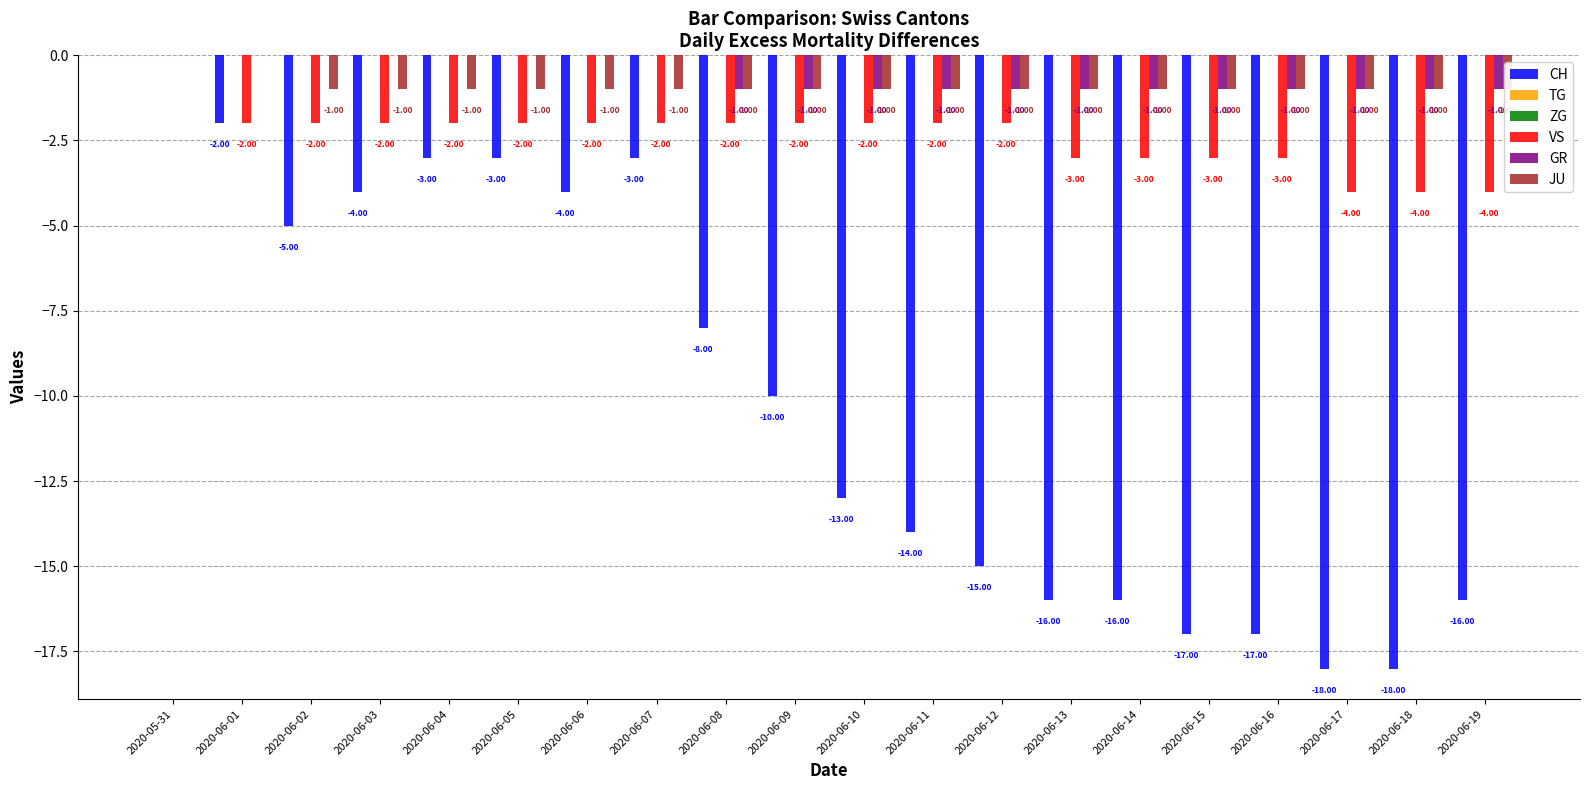

At how many categories does at least one series exceed -16?

20